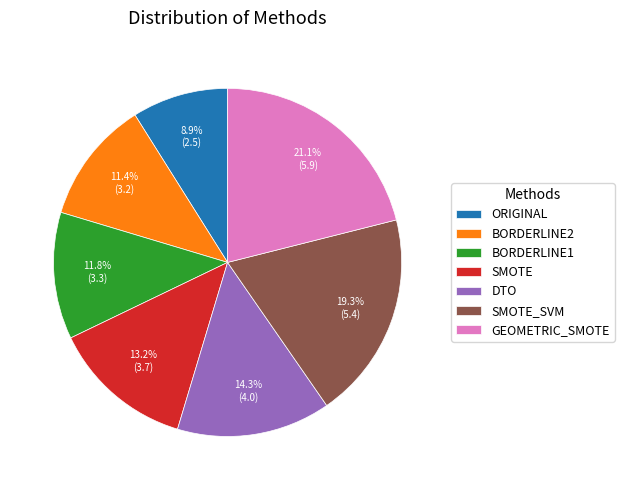

To the nearest percent, what is the difference between the largest and smallest slice percentages?

12%